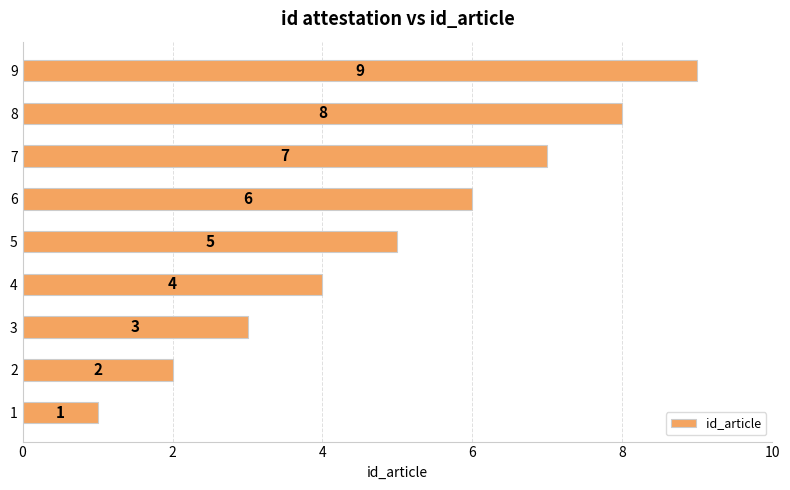

What is the greatest value displayed?

9